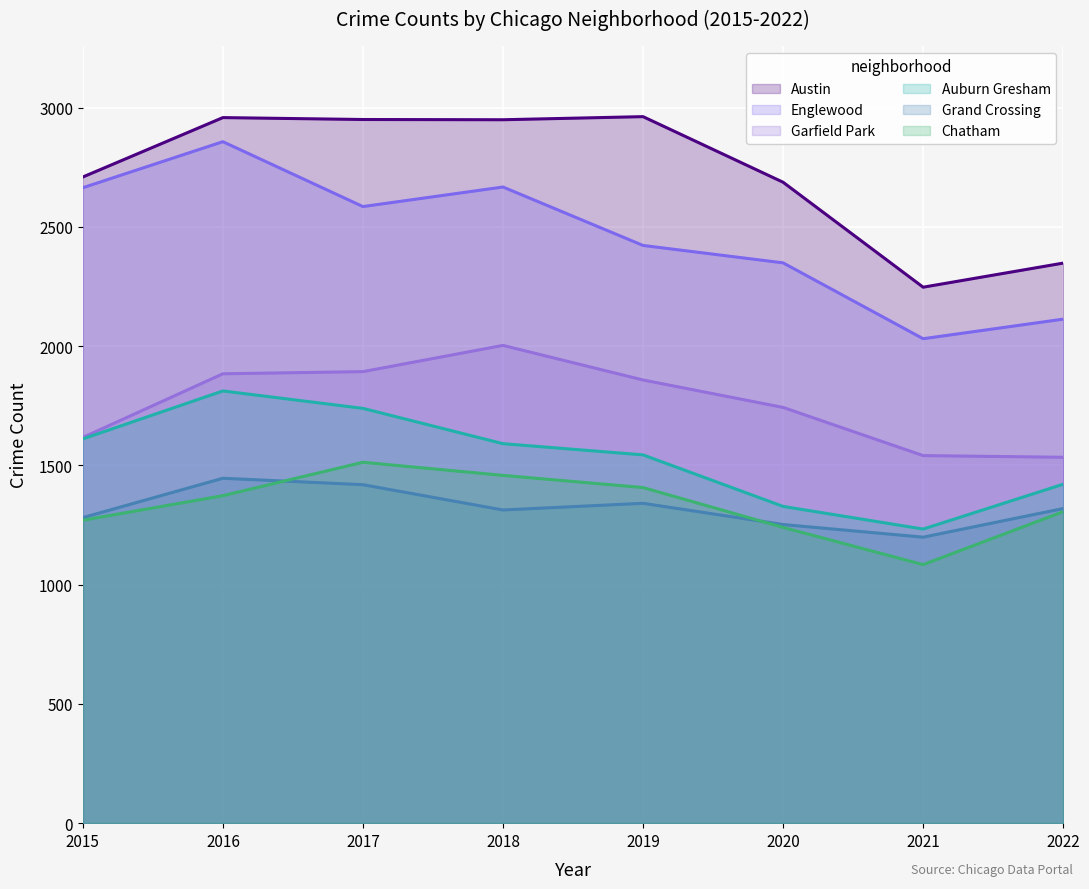

Rank the series by their maximum value, from lowest to highest.

Grand Crossing, Chatham, Auburn Gresham, Garfield Park, Englewood, Austin